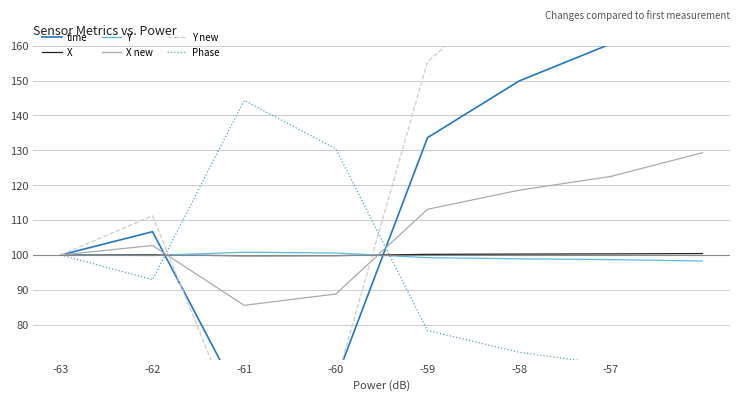

Reading left to right, list all the values displayed in this chart.

time: 100.0	106.7	56.7	64.2	133.6	149.9	160.5	181.4
X: 100.0	100.0	99.8	99.8	100.2	100.3	100.3	100.4
Y: 100.0	99.8	100.8	100.6	99.2	98.9	98.7	98.3
X new: 100.0	102.7	85.6	88.8	113.1	118.6	122.5	129.3
Y new: 100.0	111.2	46.4	63.3	155.4	178.5	195.1	223.9
Phase: 100.0	92.9	144.3	130.4	78.3	72.1	68.5	63.4